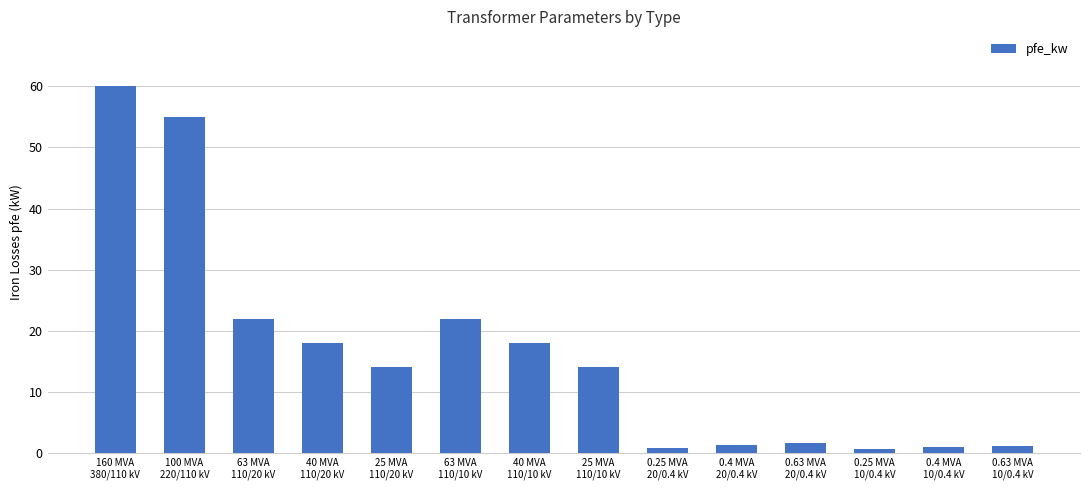

Count the number of categories in the chart.

14